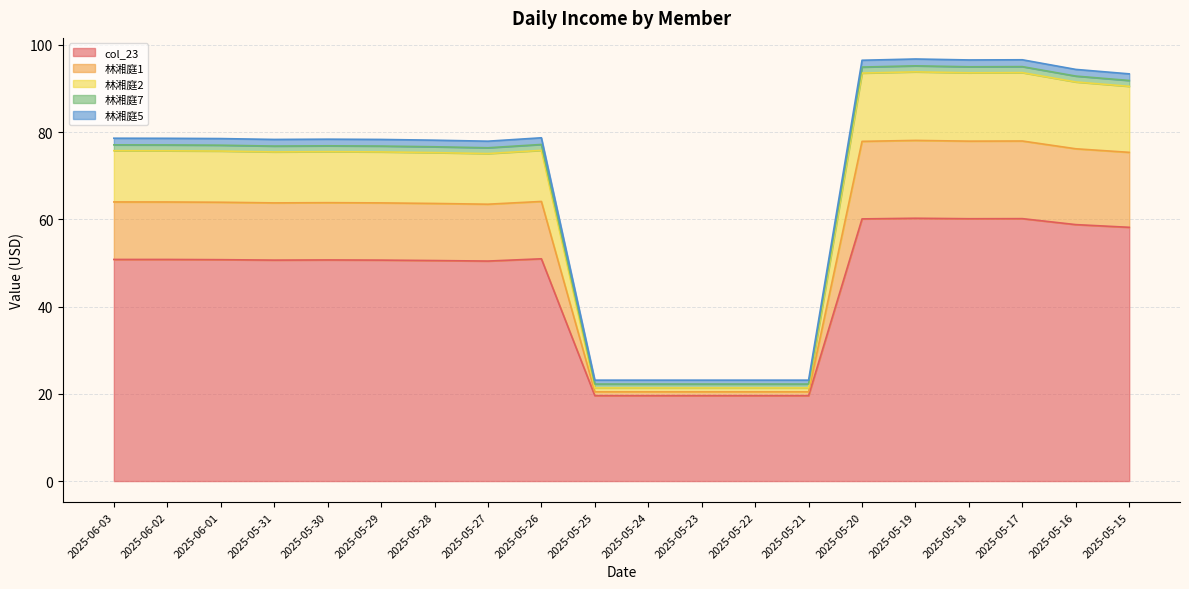

The value of col_23 at 2025-05-16 is 58.8. True or false?

True